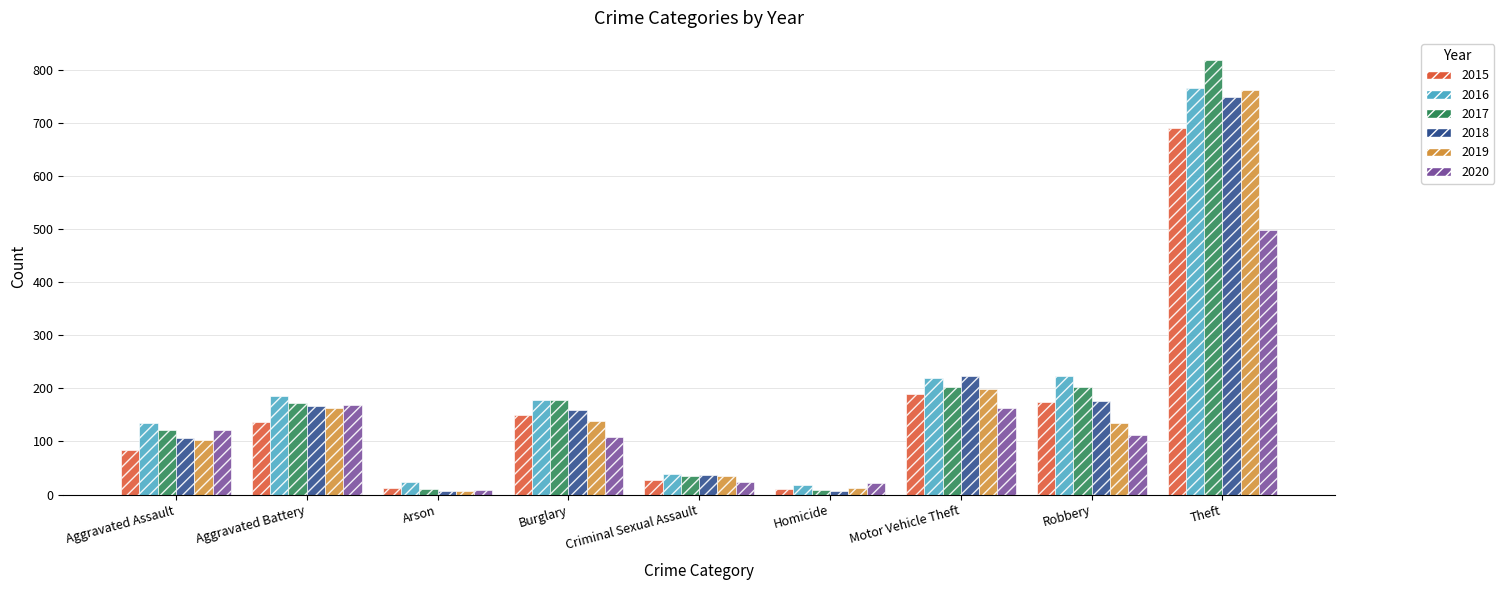

Is the value of 2015 at Aggravated Assault greater than the value of 2020 at Aggravated Assault?

No